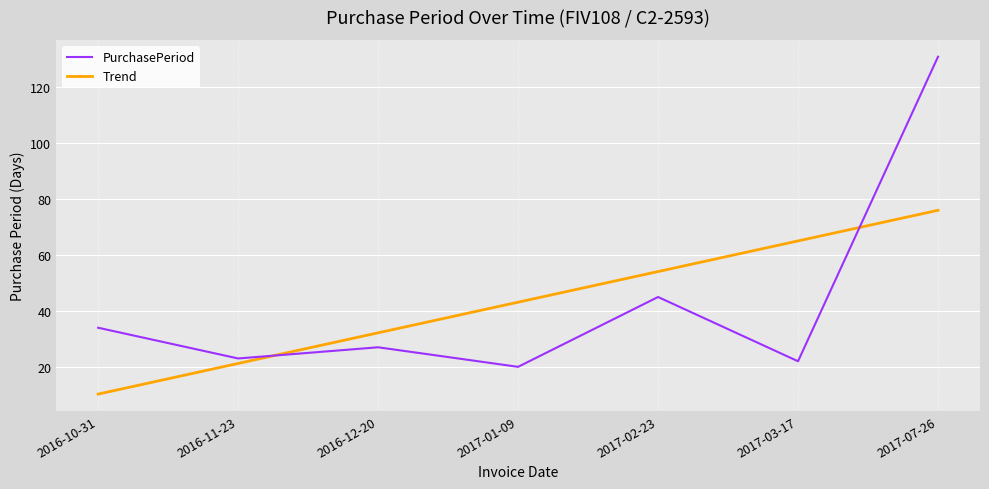

At which label does PurchasePeriod first exceed 27?

2016-10-31